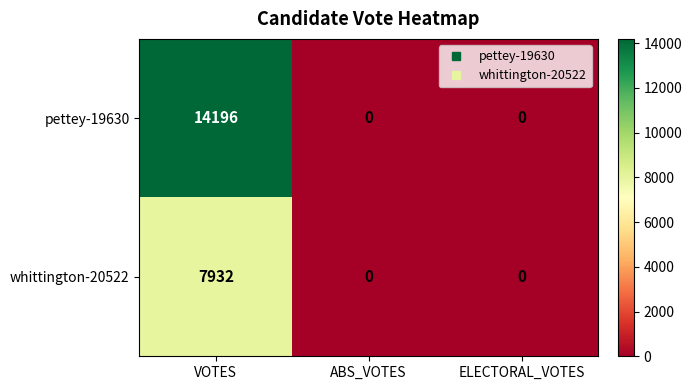

True or false: pettey-19630 has a value of -5934 at ABS_VOTES.

False